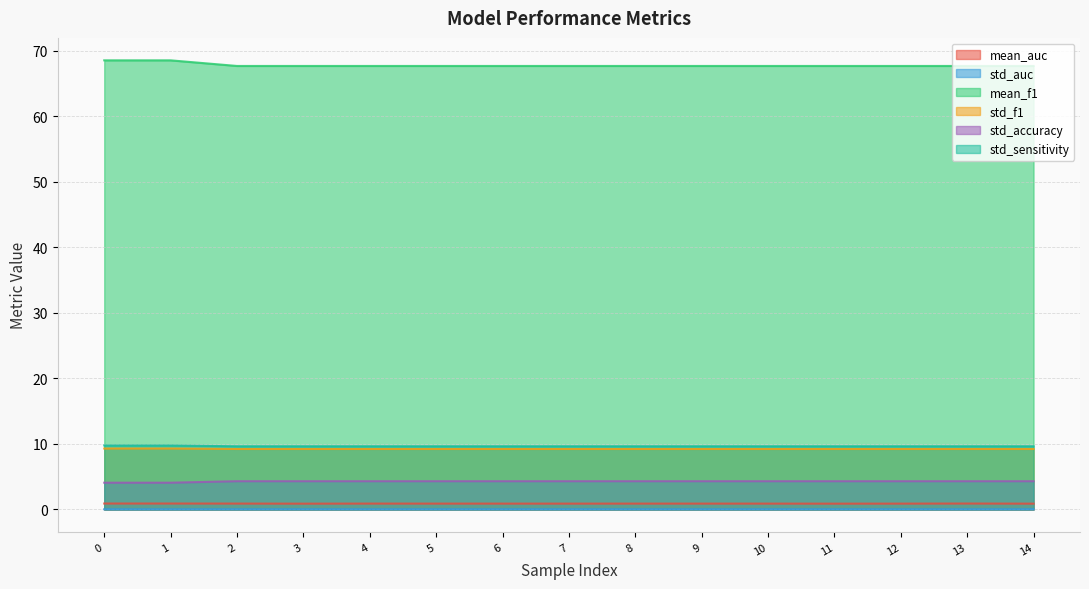

What is the sum of the std_f1 values at 6 and 9?

18.4